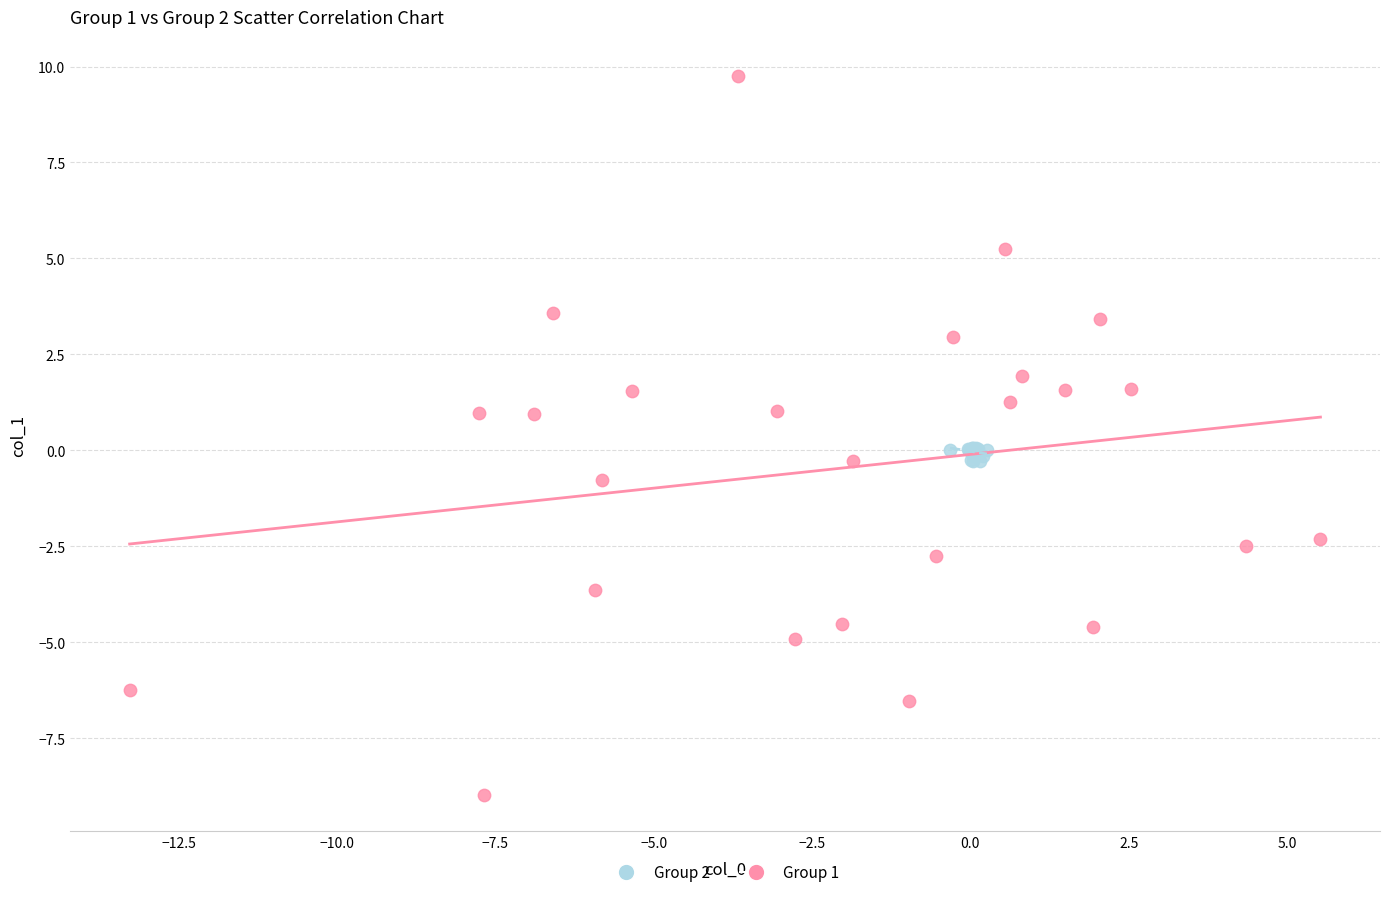

Which series reaches the minimum Y coordinate?

Group 1